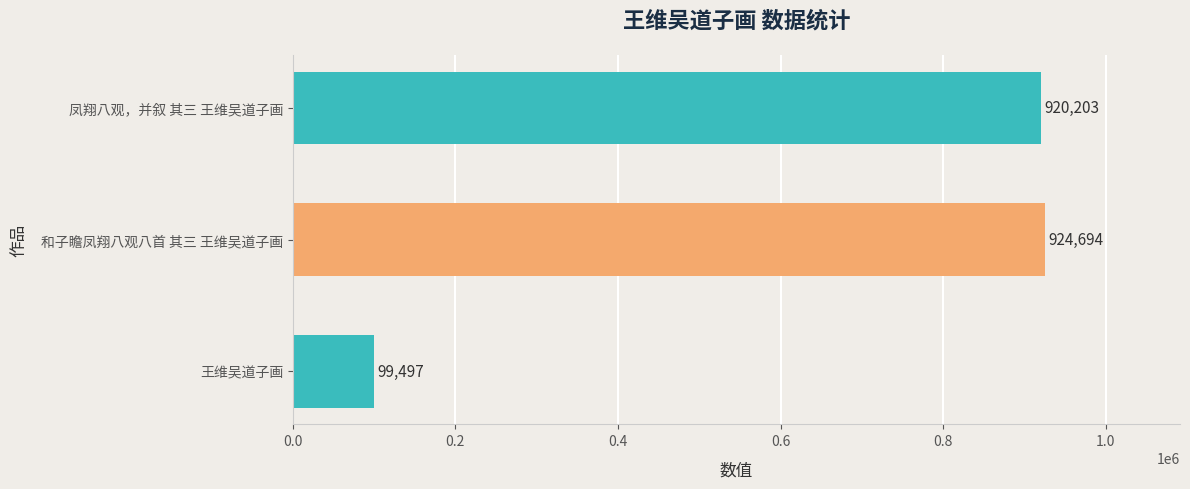

Reading bottom to top, what are all the values shown in this chart?

王维吴道子画=99497	和子瞻凤翔八观八首 其三 王维吴道子画=924694	凤翔八观，并叙 其三 王维吴道子画=920203